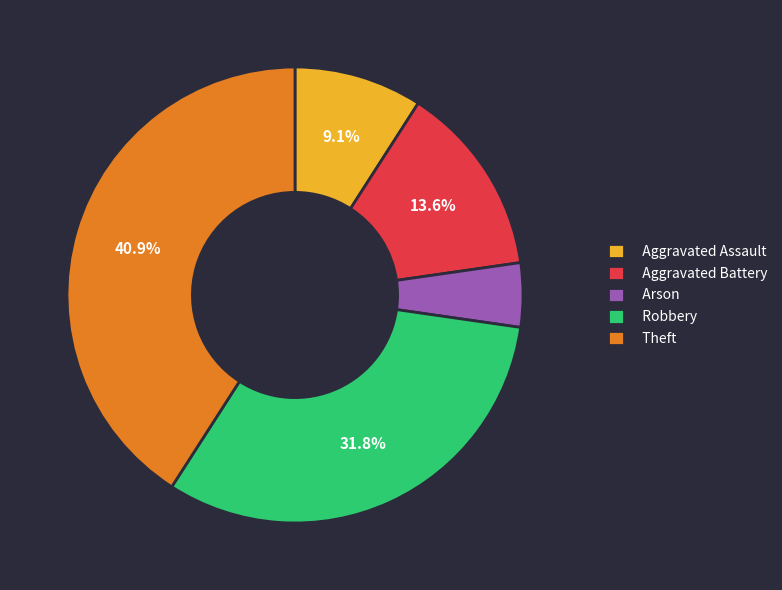

To the nearest percent, what is the combined percentage of Aggravated Assault and Arson?

14%